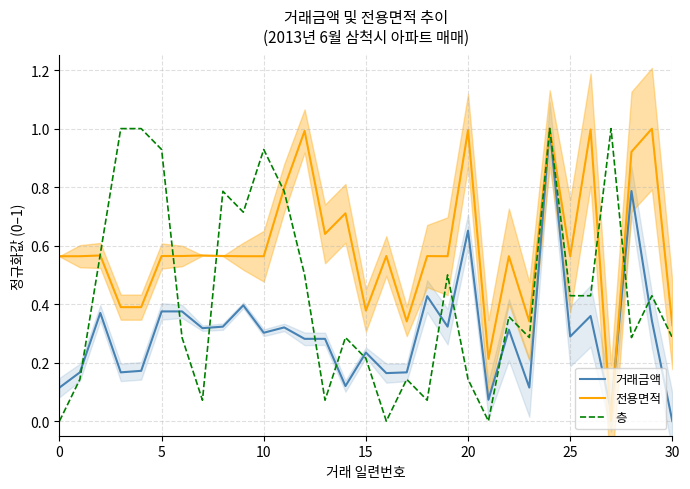

Count the number of categories in the chart.

31